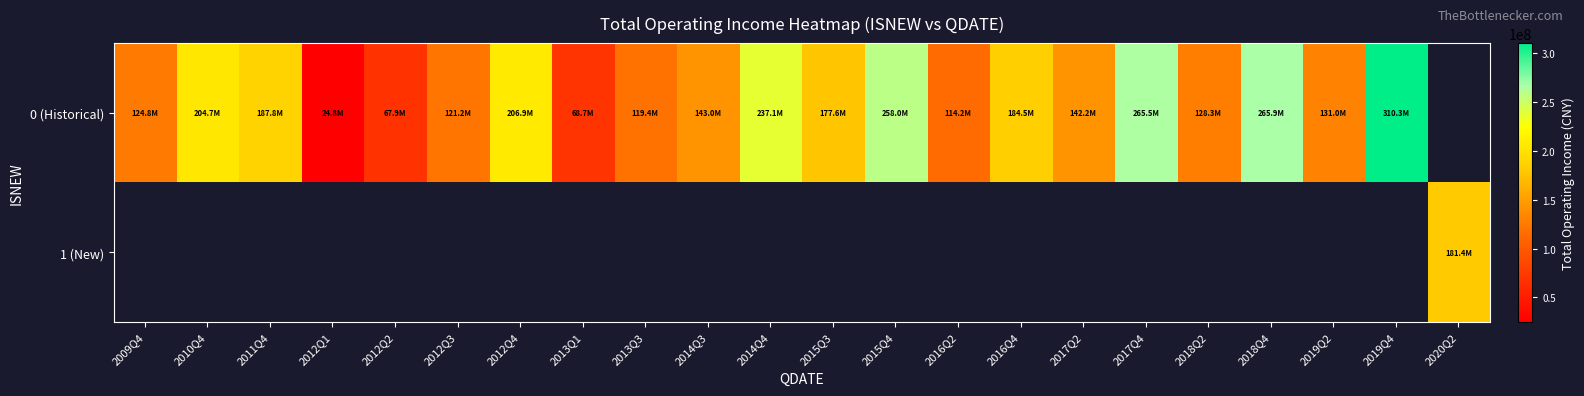

Between 2009Q4 and 2012Q2, which is larger?

2009Q4